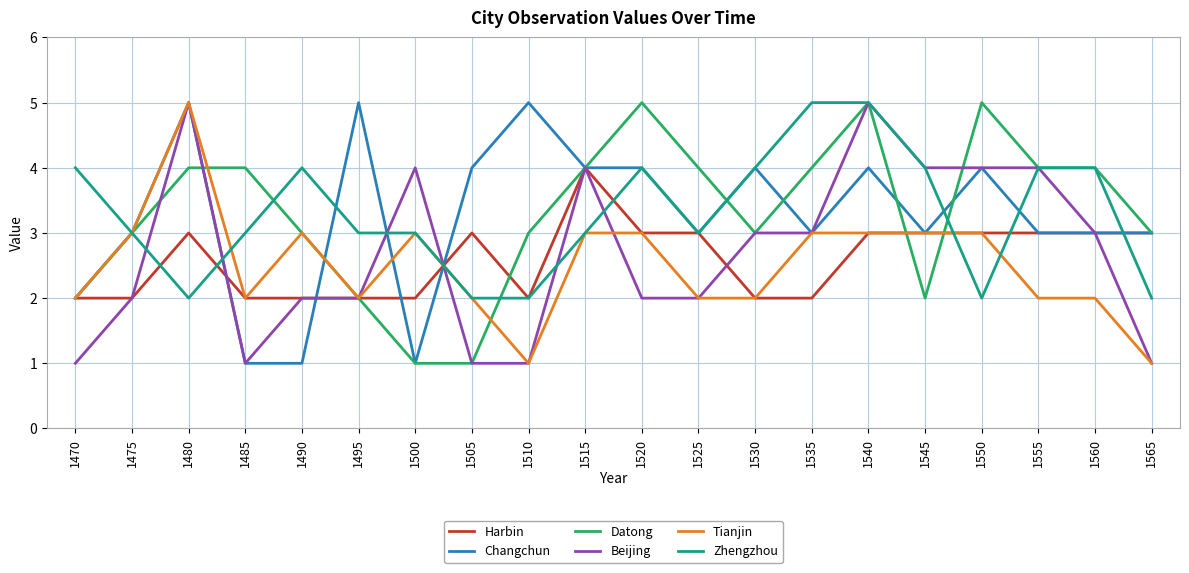

The Zhengzhou series shows 5 at 1525. True or false?

False